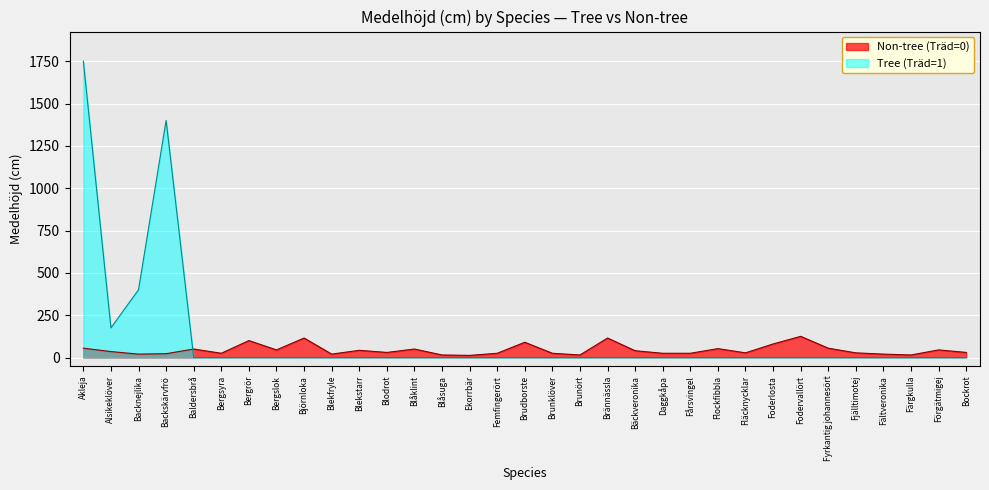

Between Fårsvingel and Blåsuga, which is larger?

Fårsvingel